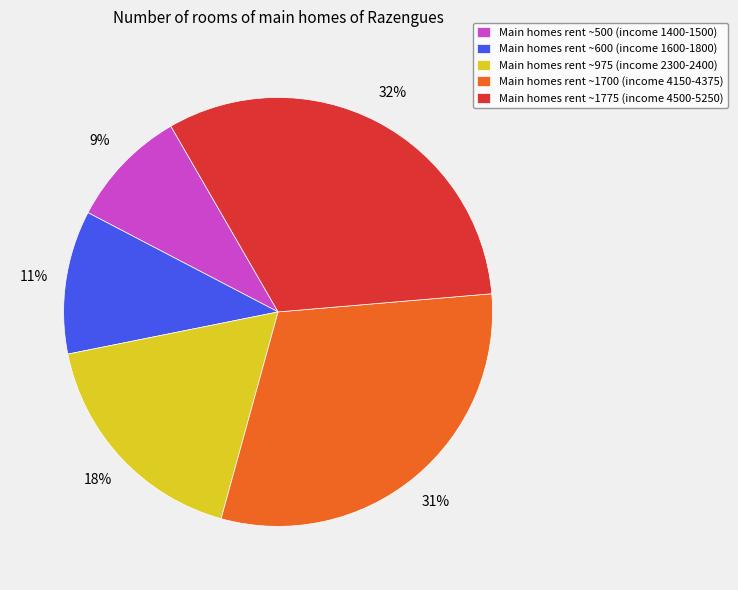

Does any single category account for the majority?

No